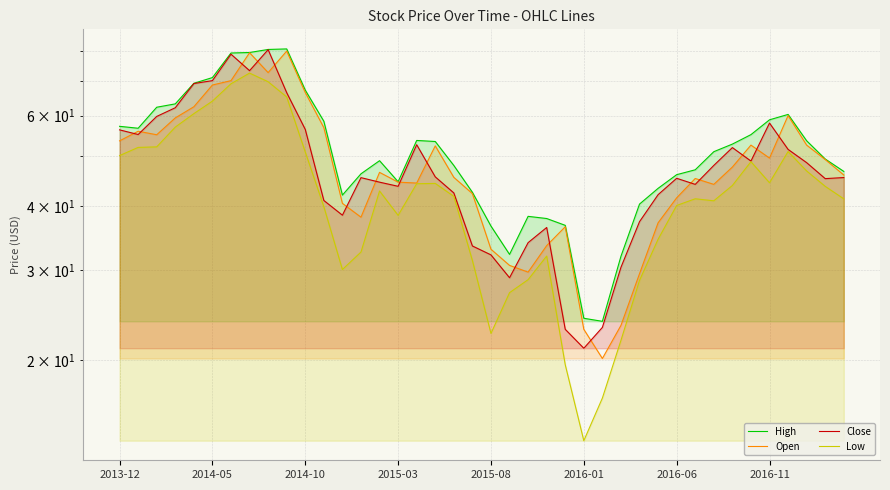

What is the total value across all series at 39?

179.3